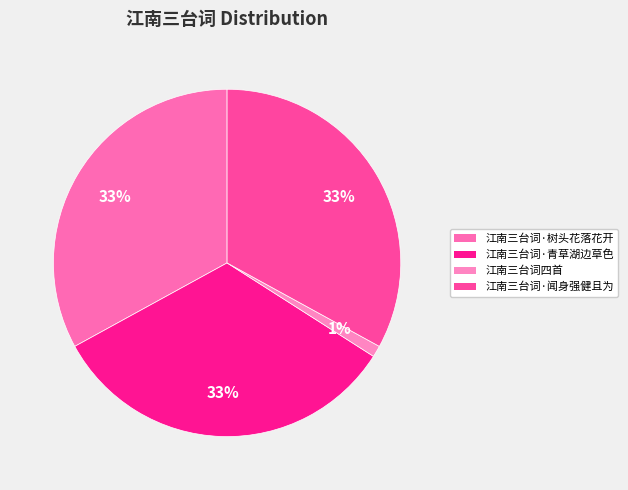

How many slices are in this pie chart?

4